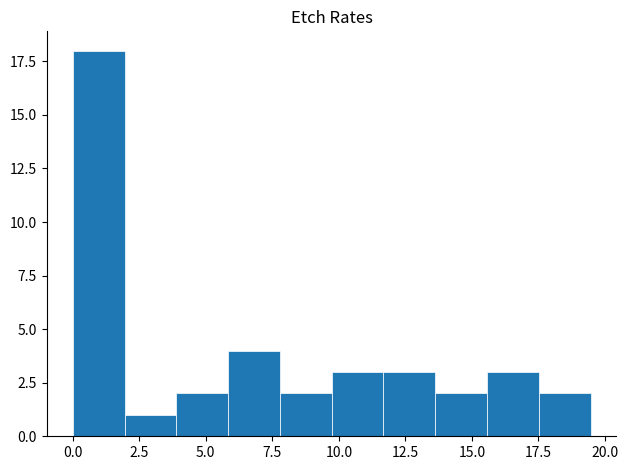

Around what value on the x-axis is the tallest bar? Give the approximate position of its centre, as read against the axis.

1.0